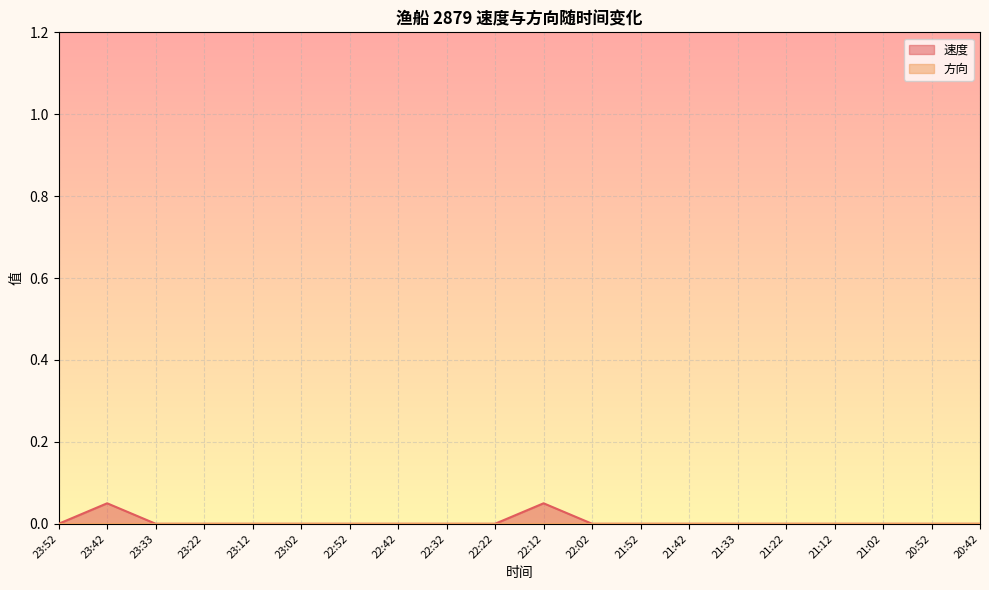

At which category does the chart reach its minimum across all series?

23:52